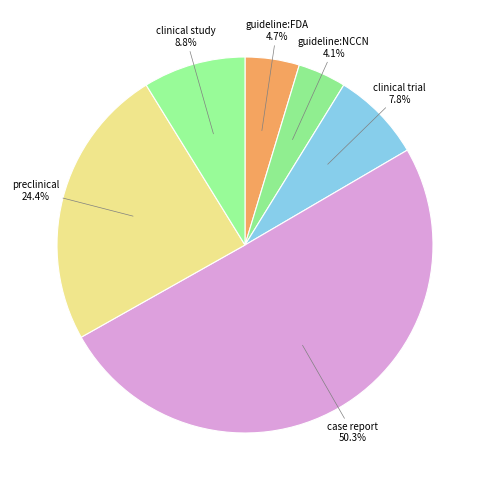

Which slice is the largest?

case report